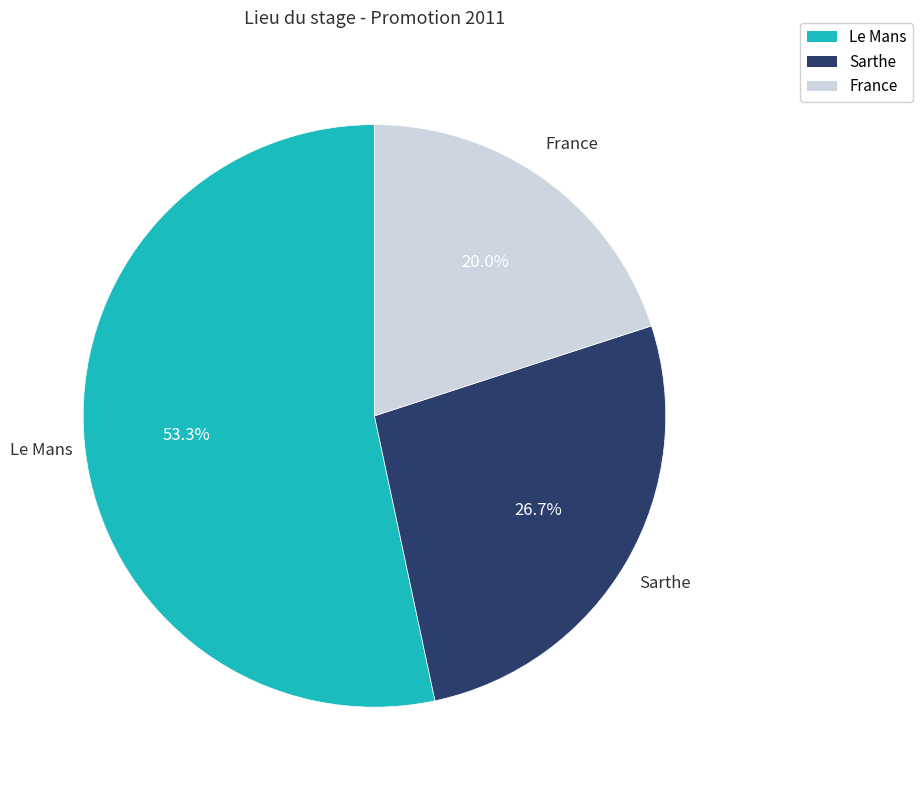

How many slices are in this pie chart?

3